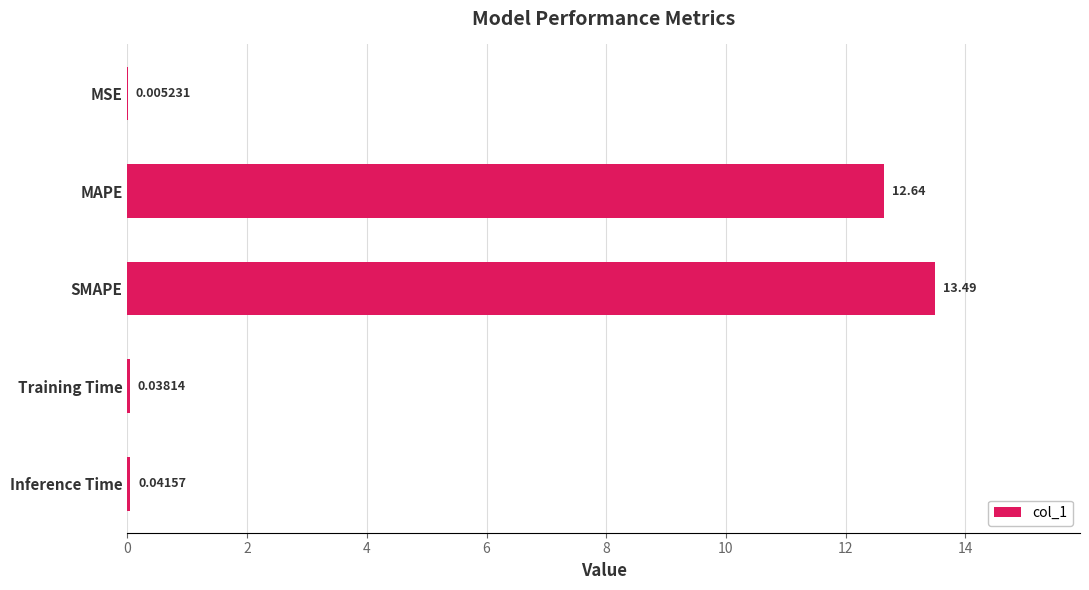

Between MSE and Training Time, which is larger?

Training Time